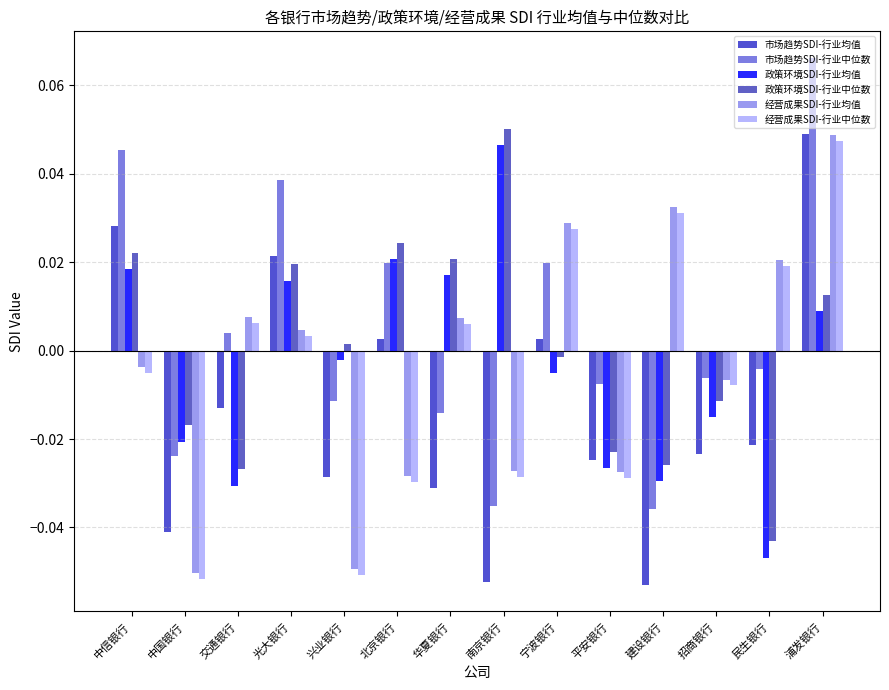

What is the greatest value displayed?

0.1